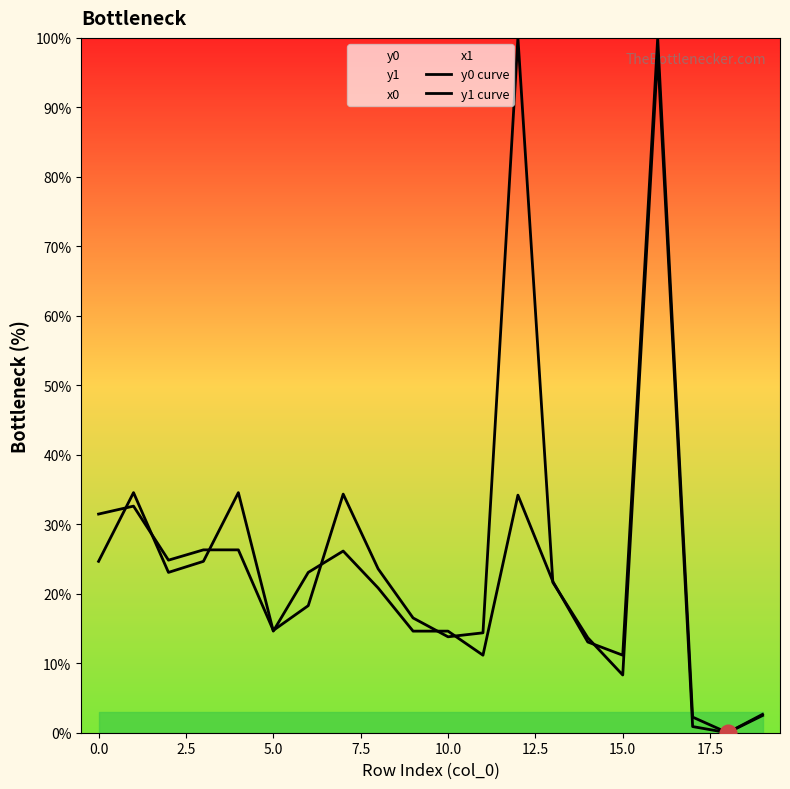

At which category does the chart reach its minimum across all series?

18